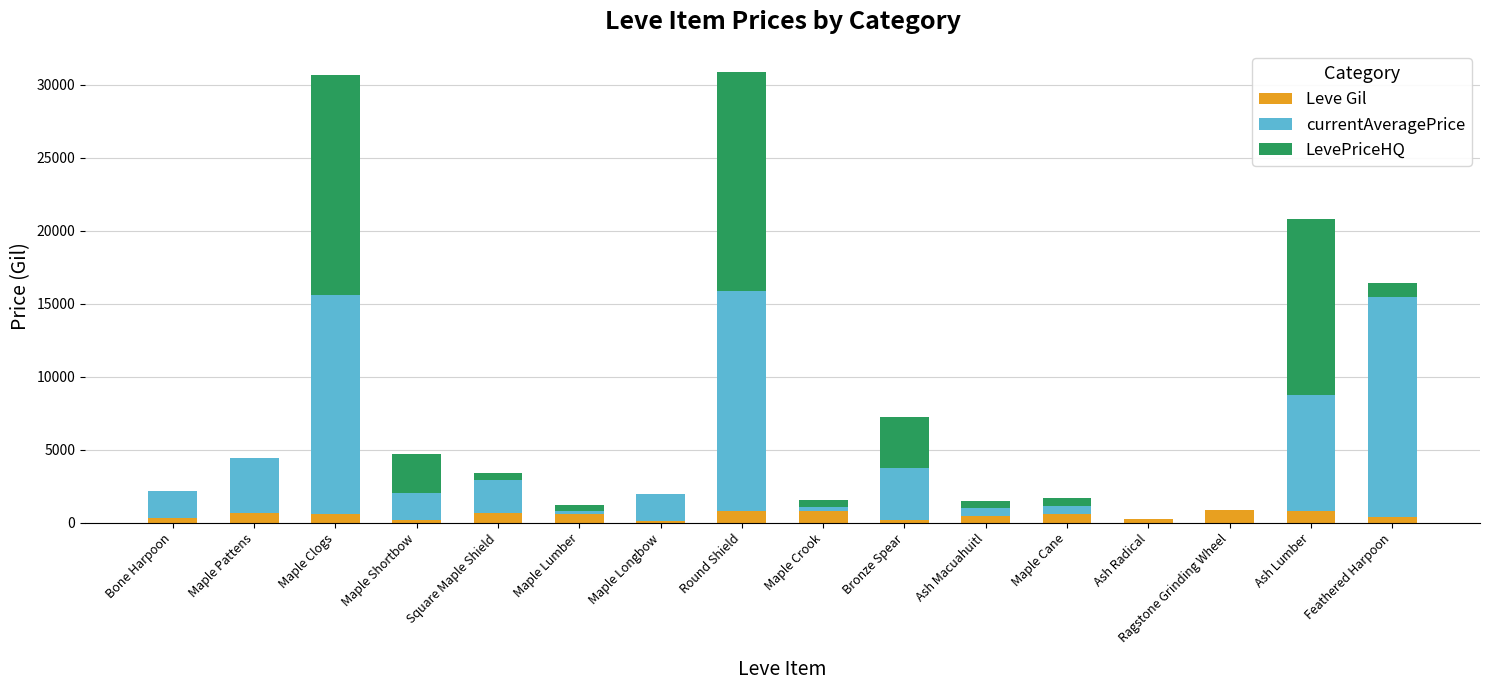

What is the sum of all Leve Gil values?

8550